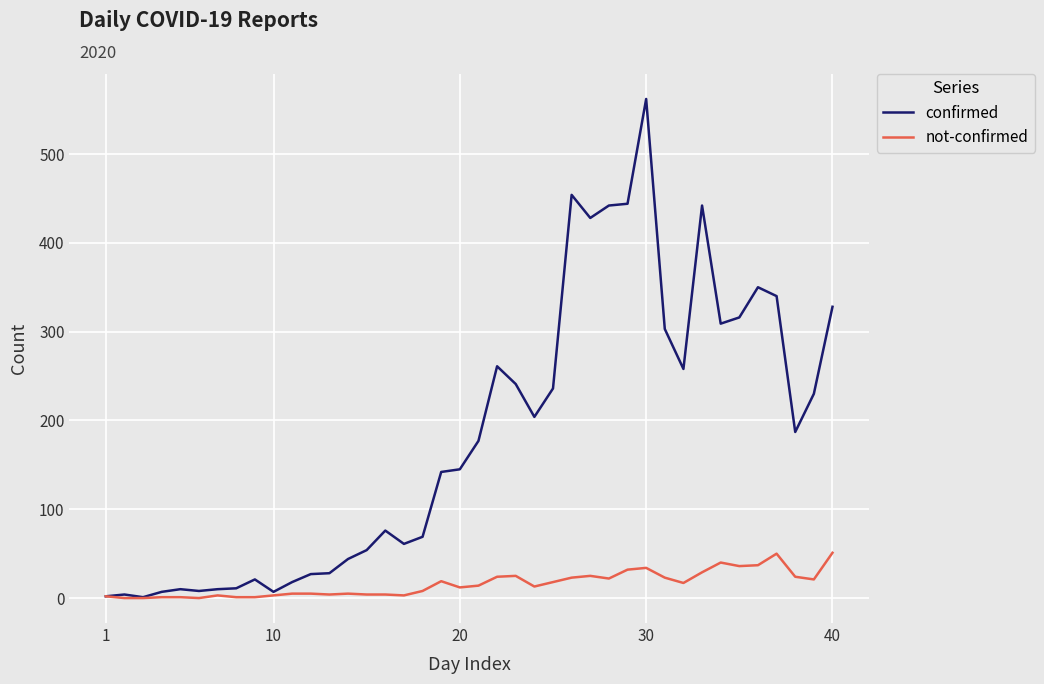

What is the highest value of the confirmed series?

562